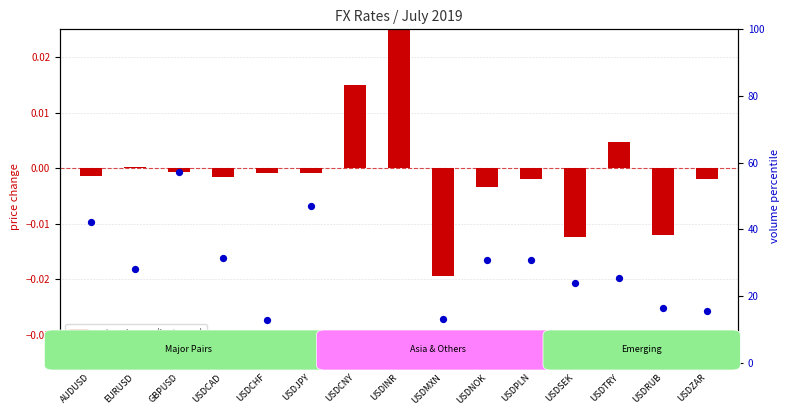

At which category is the sum across all series the highest?

GBPUSD